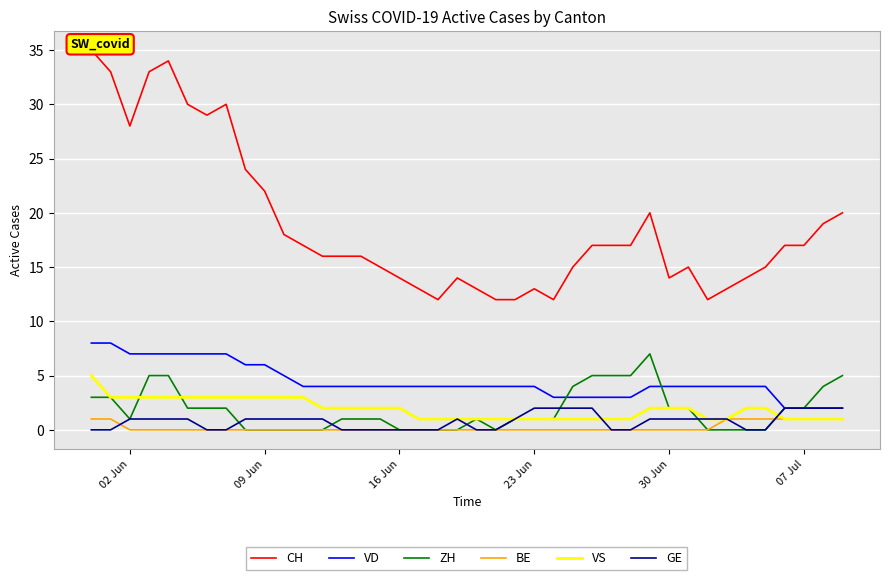

The value of ZH at 02 Jun is 1. True or false?

True